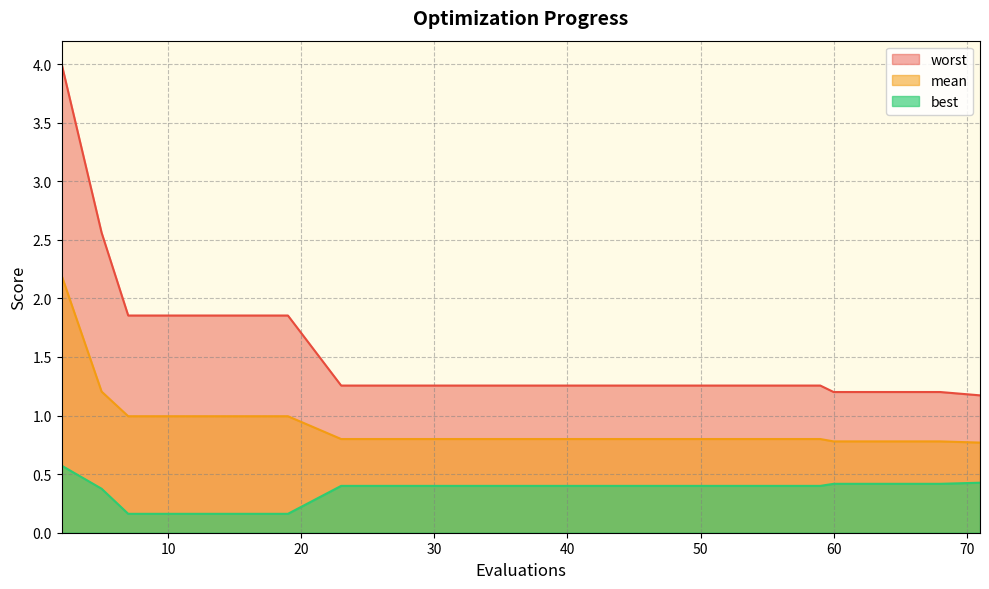

What is the difference between the maximum and second lowest values in the mean series?

1.4